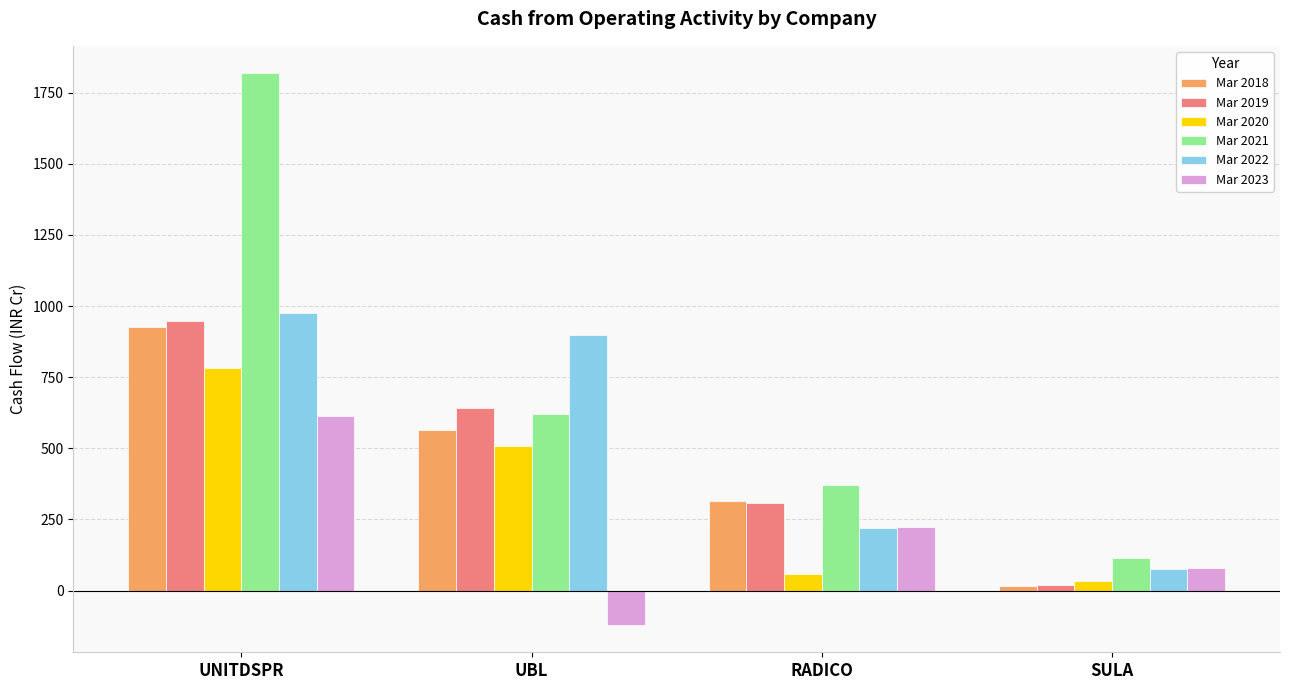

At which label is Mar 2021 closest to 965?

UBL